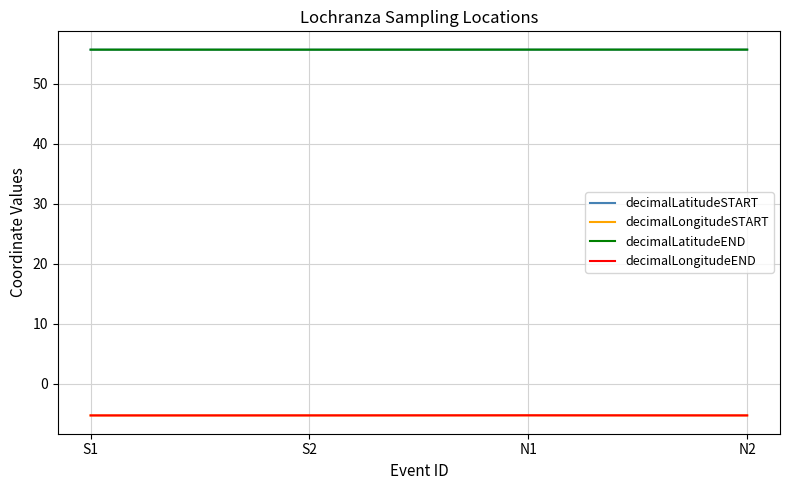

What position from the right is N1?

2